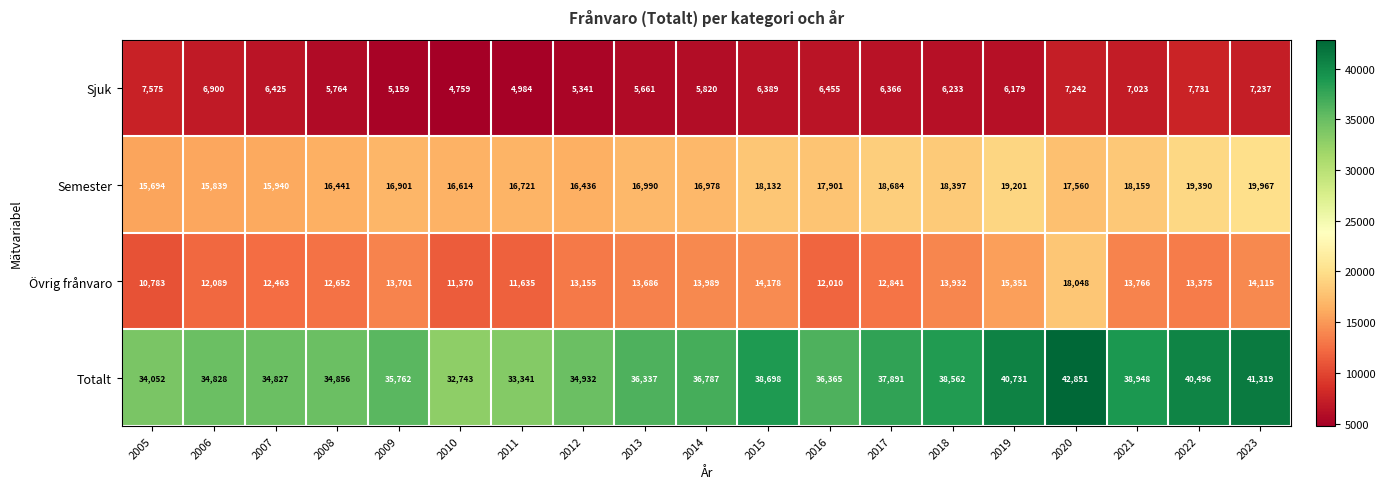

Which series has the largest total across all categories?

Totalt